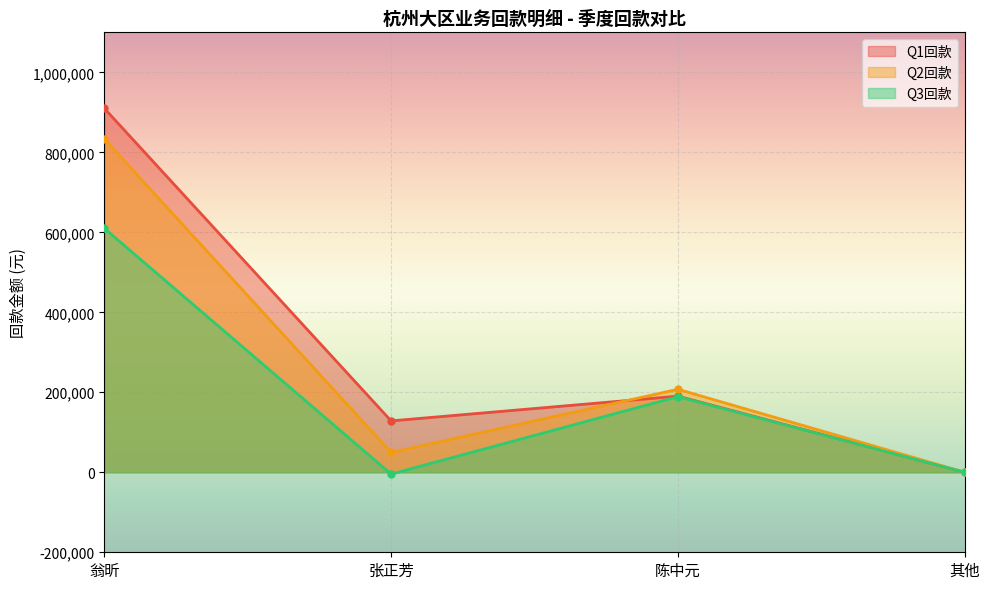

Which series has the largest total across all categories?

Q1回款